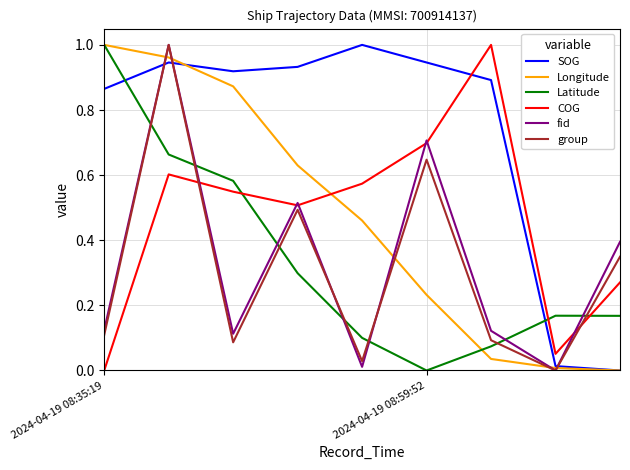

What are all the series names shown in the legend?

SOG, Longitude, Latitude, COG, fid, group